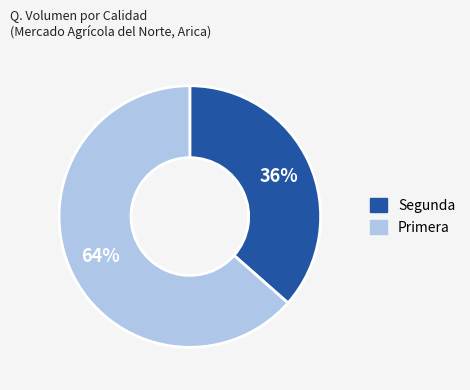

Does any single category account for the majority?

Yes